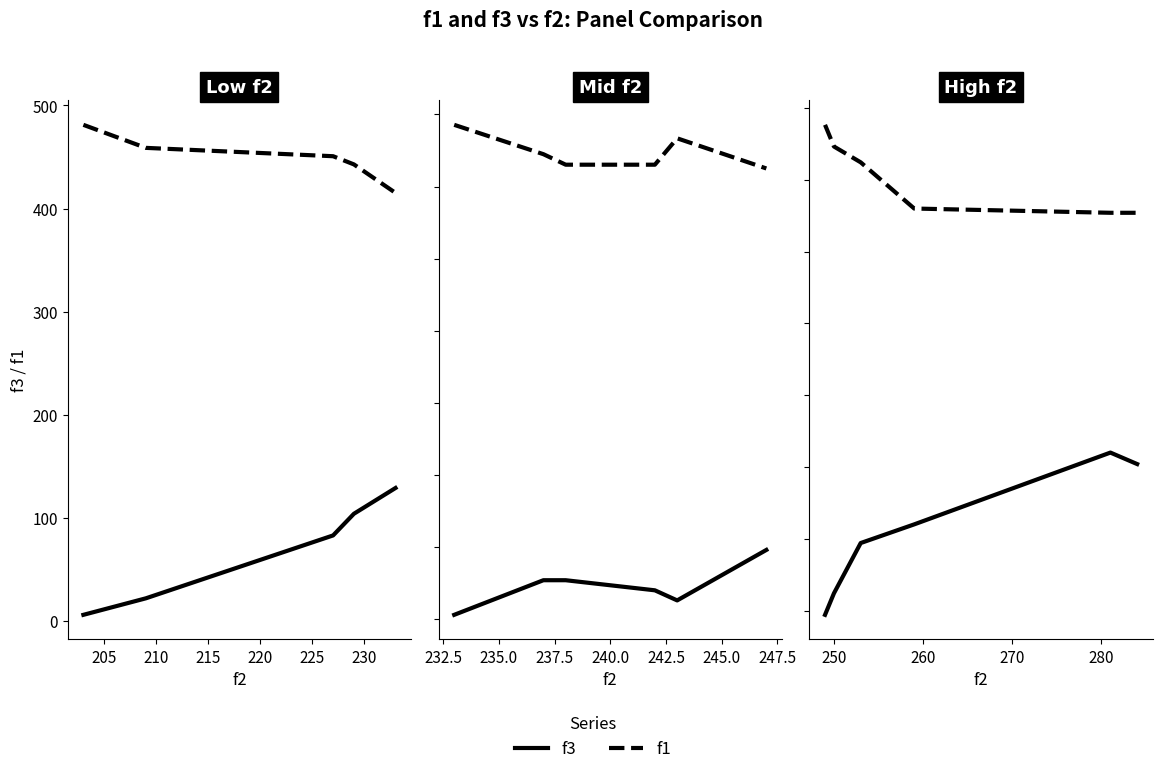

True or false: f3 has more than 1 points higher than both neighbors.

False